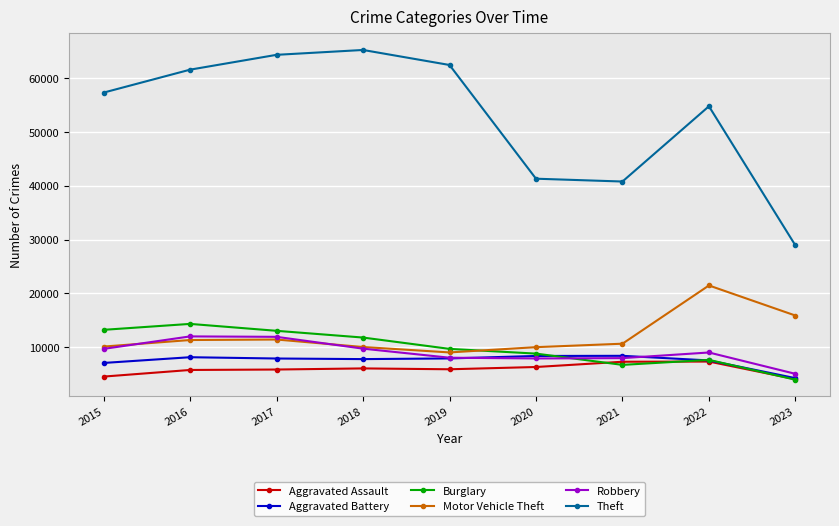

Between which two adjacent categories do Burglary and Aggravated Assault first intersect?

2020 and 2021